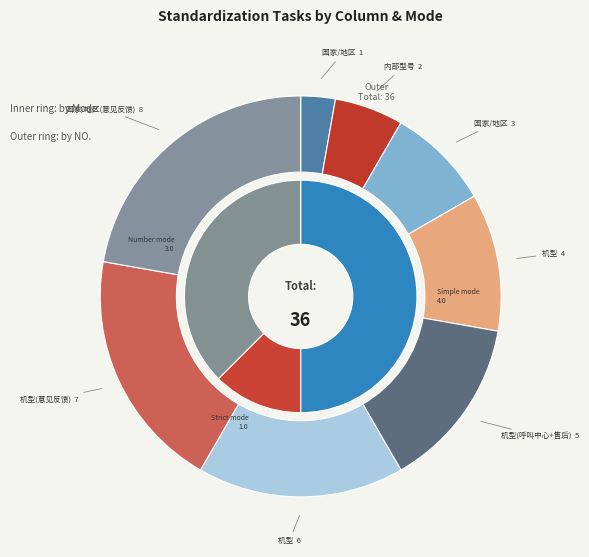

Is it true that 机型 is 5% of the pie?

False